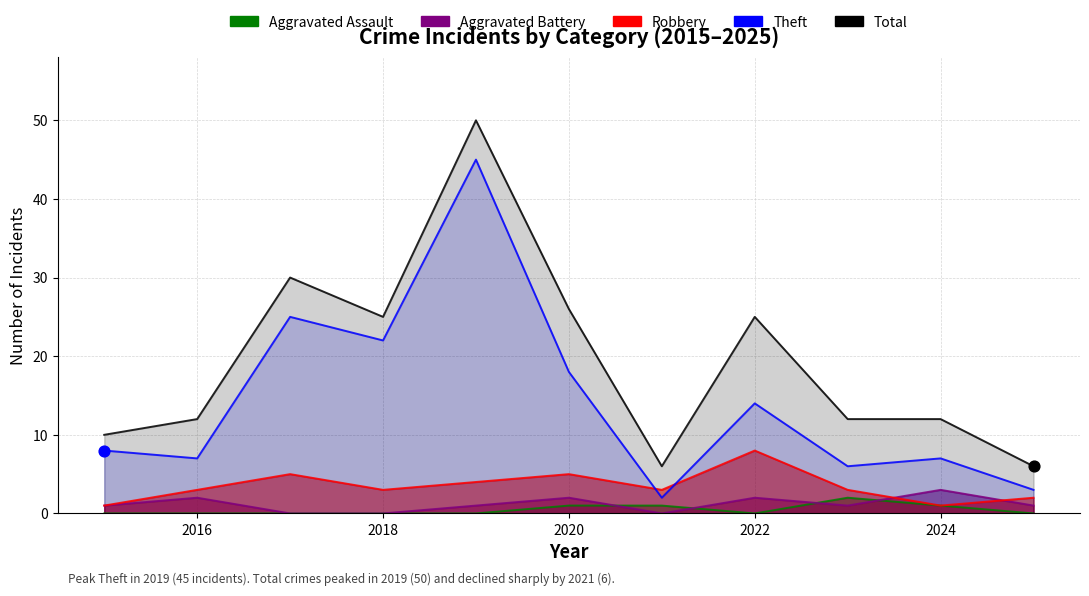

What are all the series names shown in the legend?

Aggravated Assault, Aggravated Battery, Robbery, Theft, Total